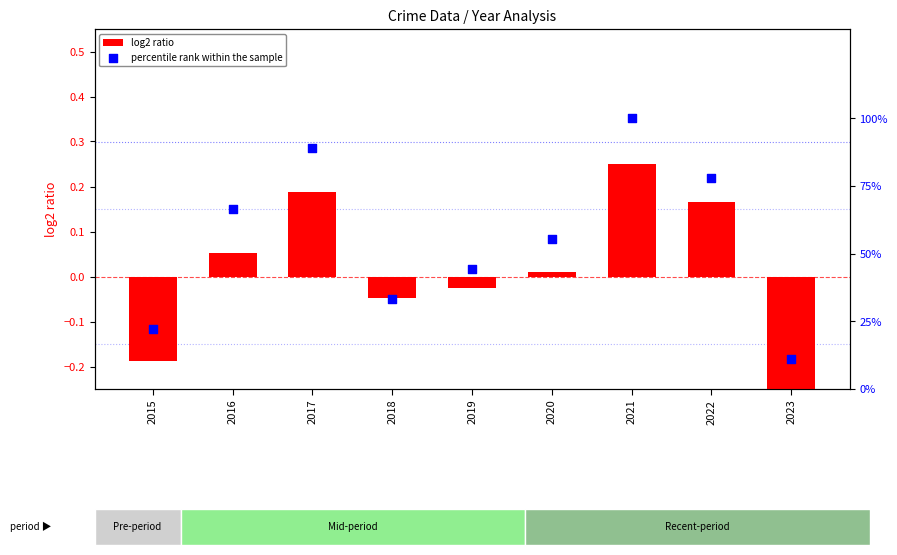

What is the total value across all series at 2023?

10.5